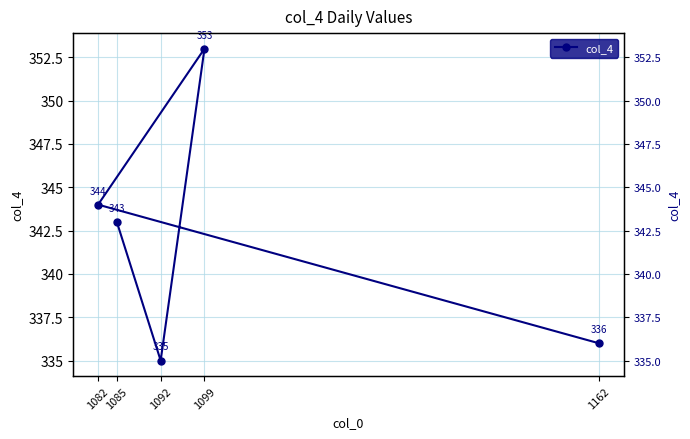

Reading left to right, what are all the values shown in this chart?

1162=336	1082=344	1099=353	1092=335	1085=343